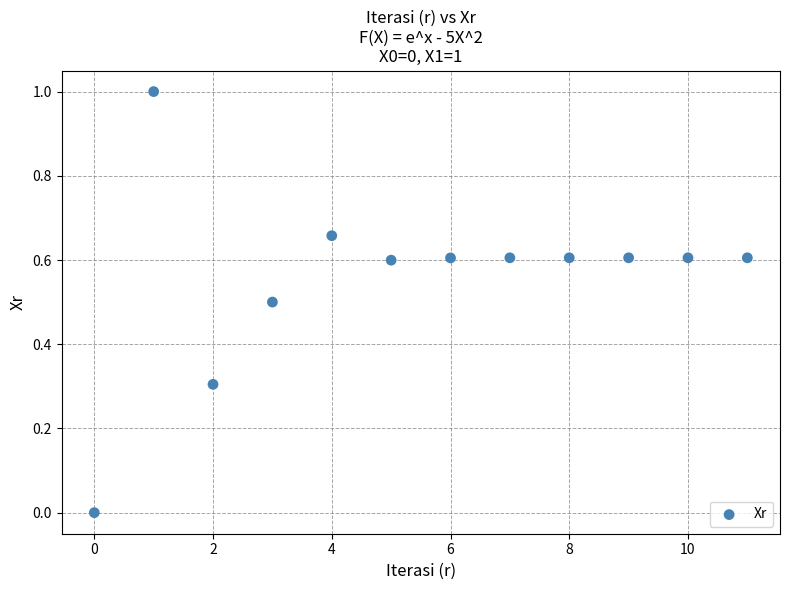

What is the range of Y values (max minus min)?

1.0